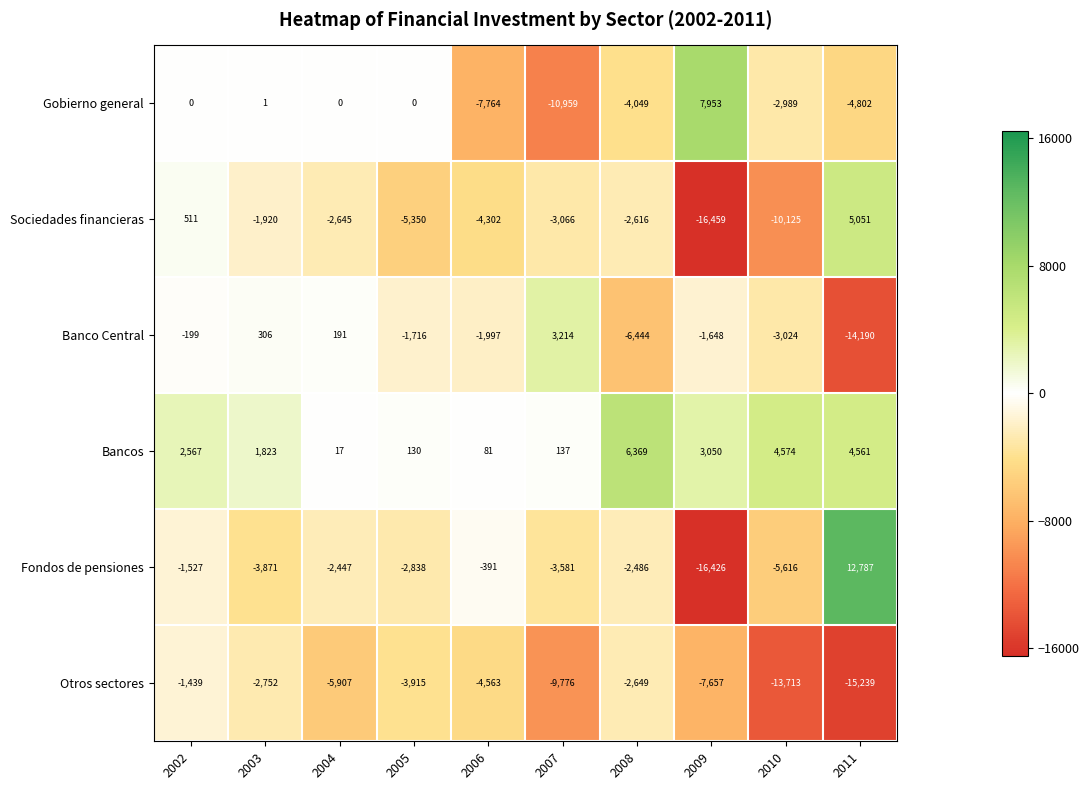

At which category is the sum across all series the highest?

2002